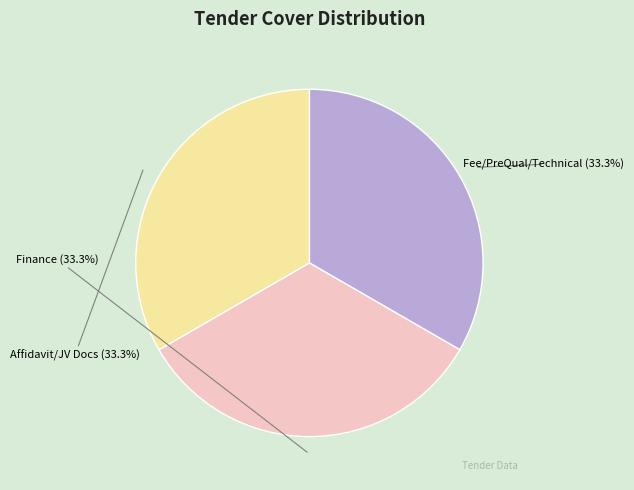

Is there any slice that represents more than half of the pie?

No